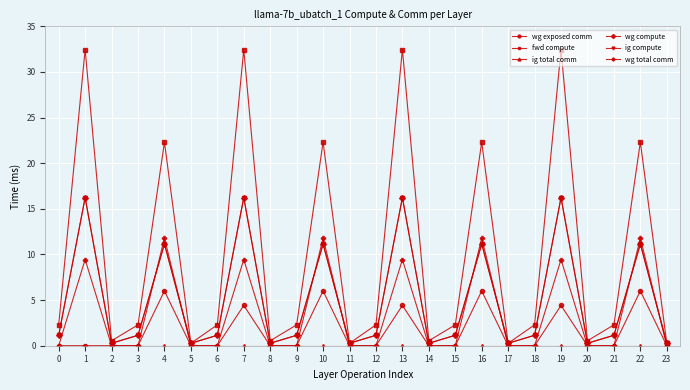

What is the difference between the ig compute values at 19 and 18?

15.1